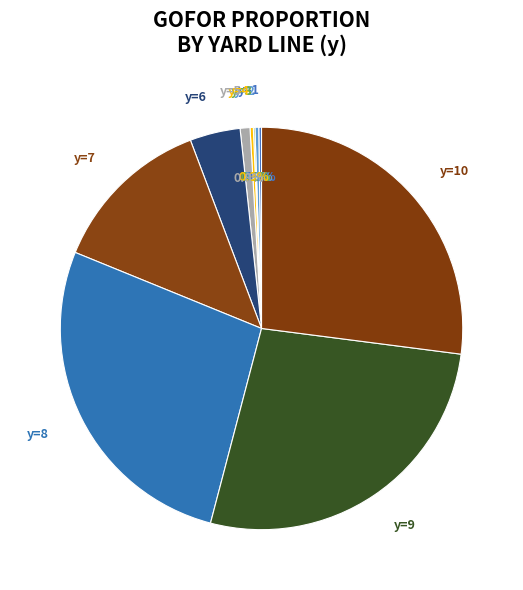

Is there a majority slice in this chart?

No